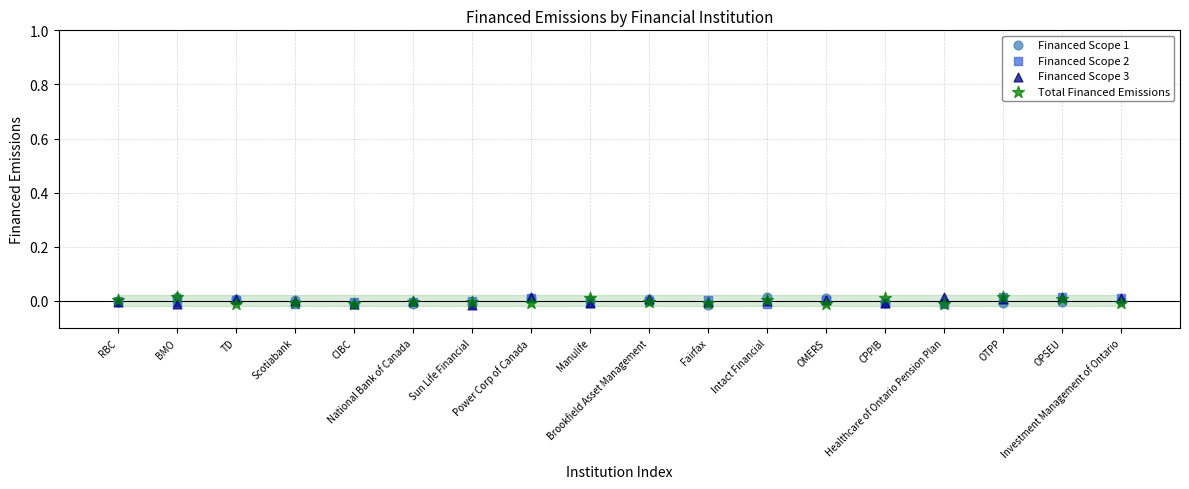

What are all the series names shown in the legend?

Financed Scope 1, Financed Scope 2, Financed Scope 3, Total Financed Emissions